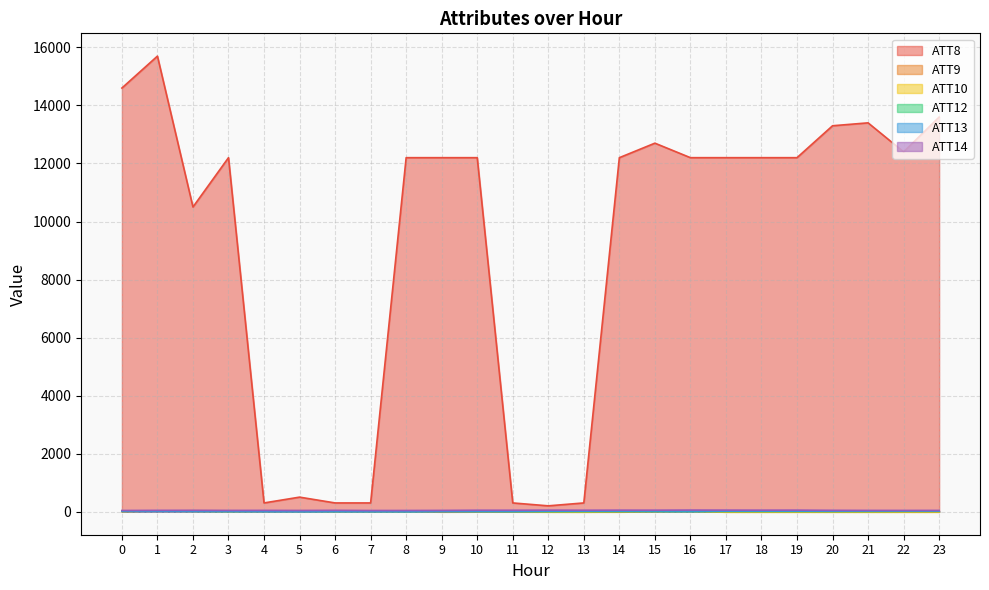

What is the total value across all series at 9?

12258.0